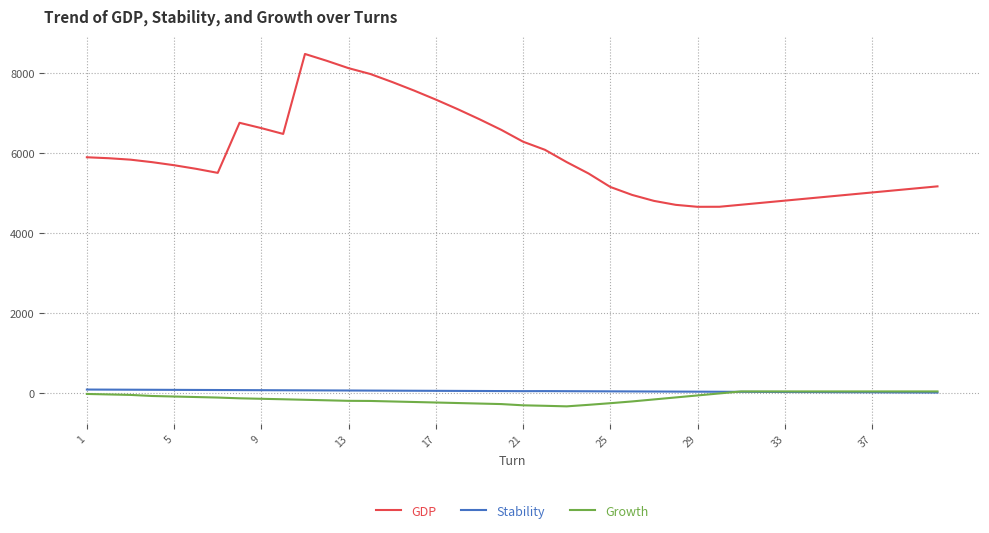

How many values in the Growth series are below -102?

20